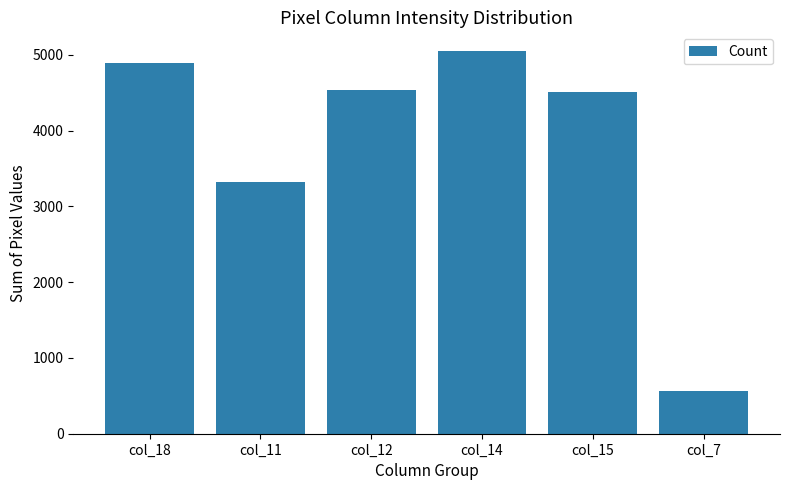

What is the sum of the values at col_12 and col_15?

9043